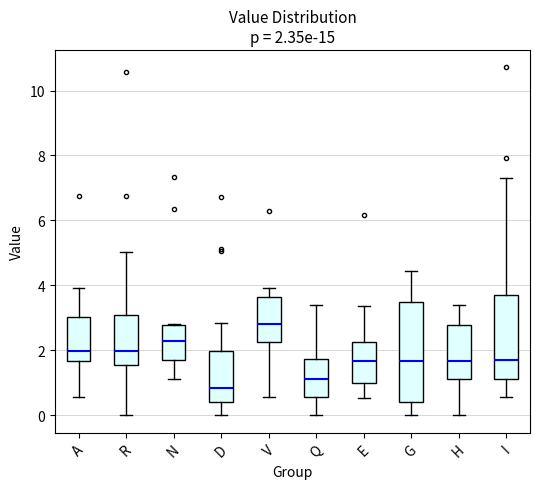

Which box has the highest median line?

V